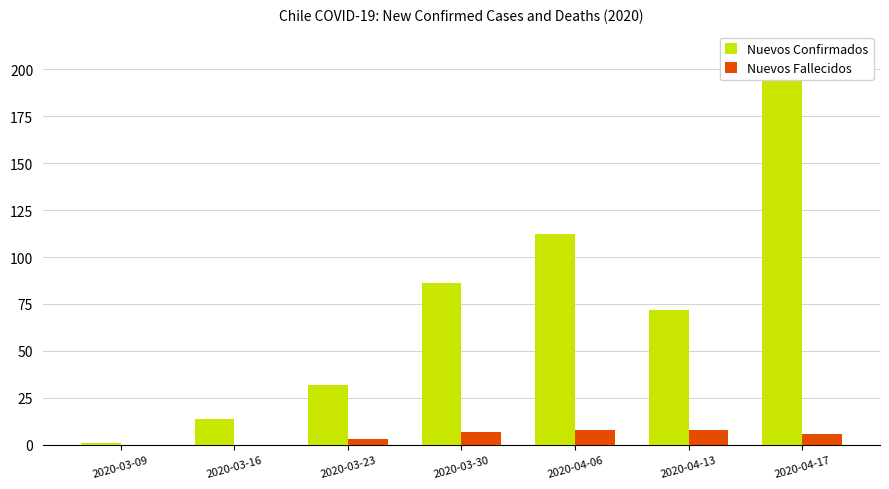

What is the sum of all Nuevos Fallecidos values?

32